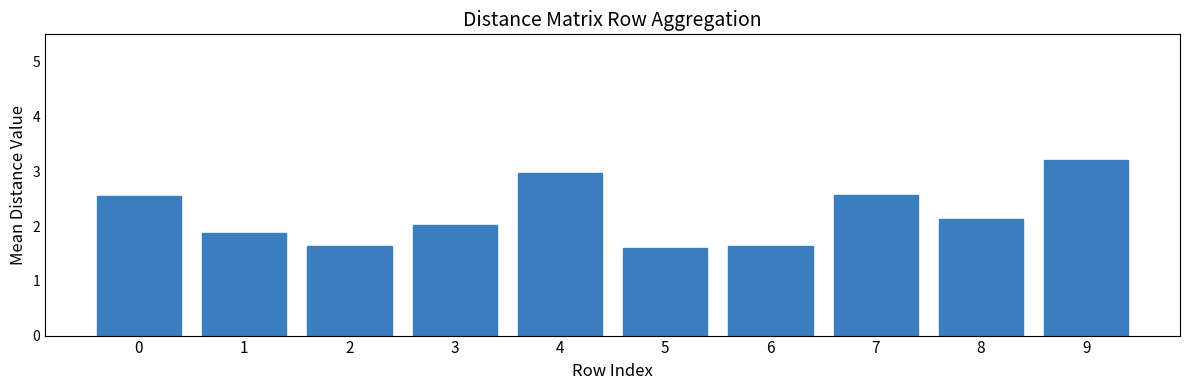

The chart shows a value of 1.9 at 1. True or false?

True